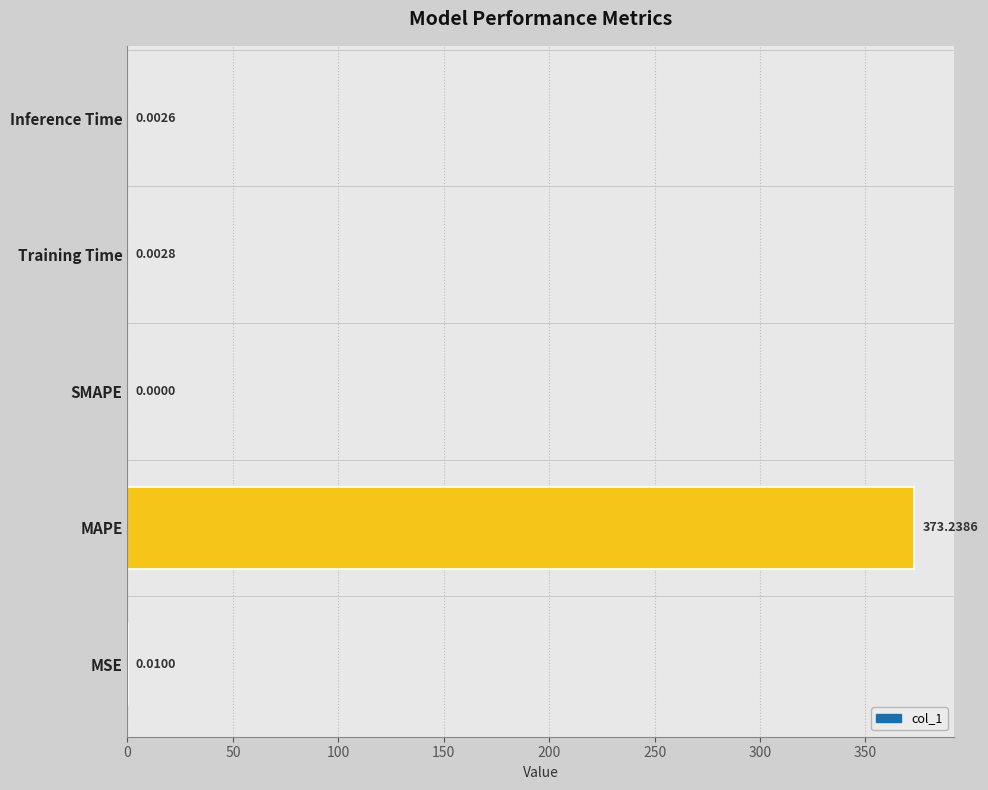

What is the sum of the values at Inference Time and MAPE?

373.2